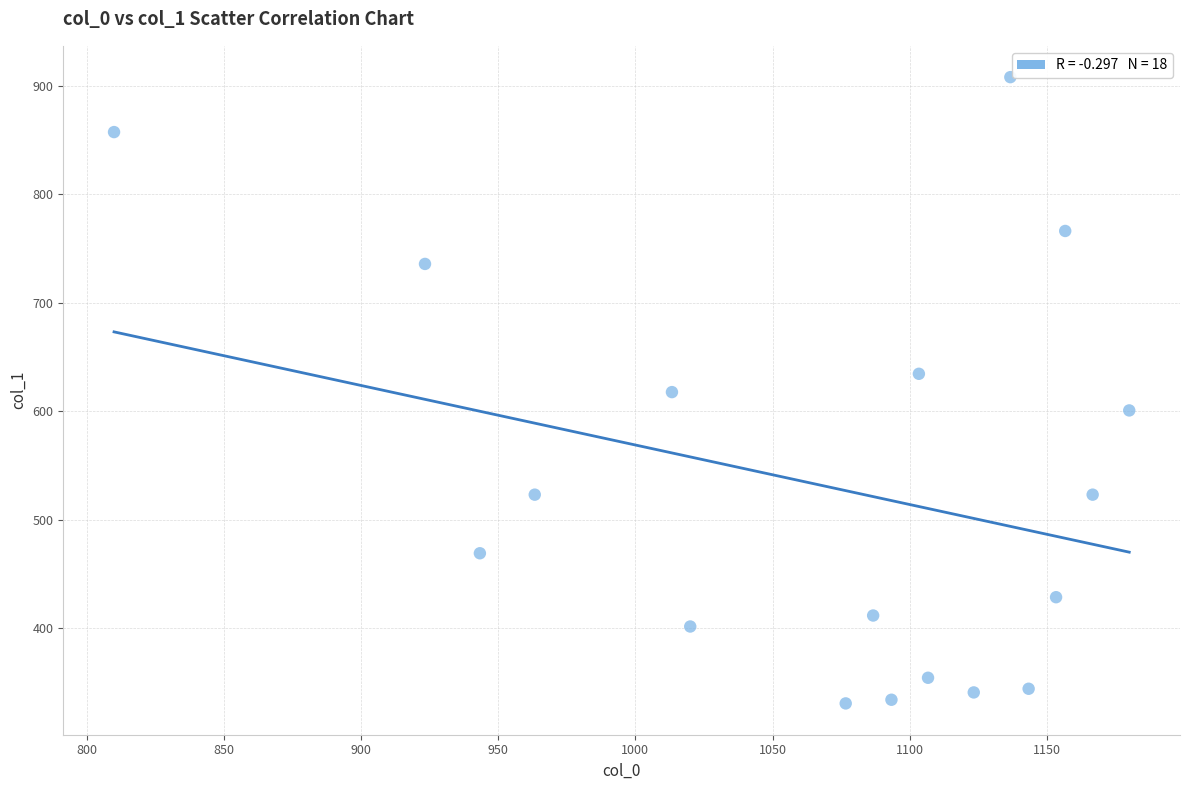

What is the range of Y values (max minus min)?

577.1